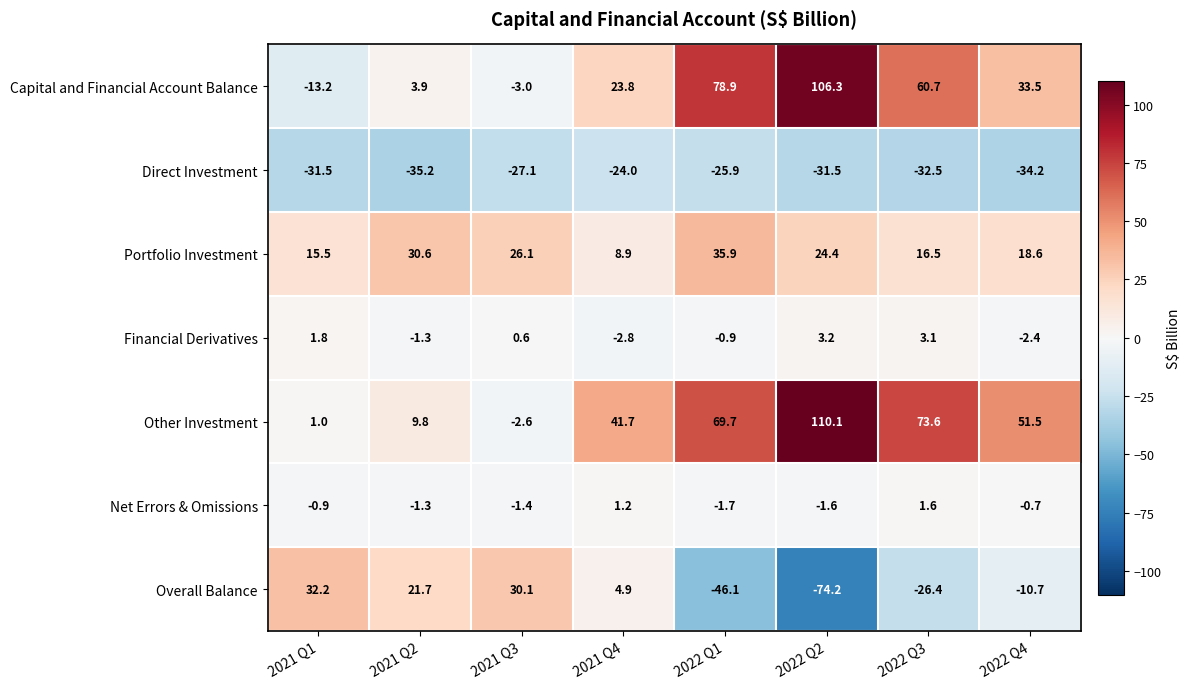

What is the sum of the Net Errors & Omissions values at 2021 Q4 and 2022 Q1?

-0.5